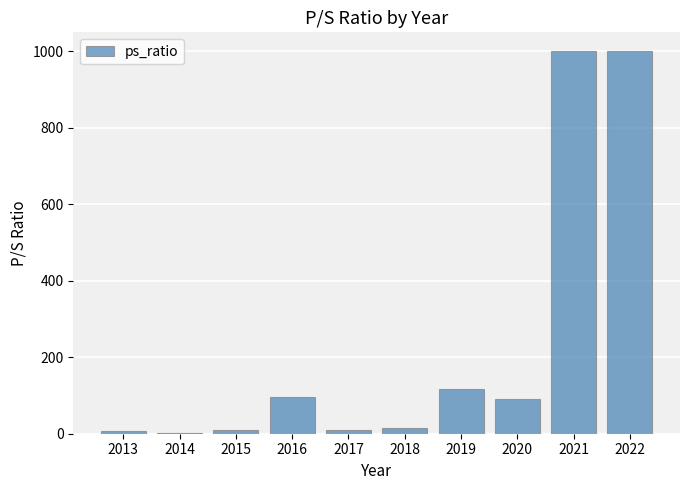

What is the difference between the values at 2016 and 2019?

19.9